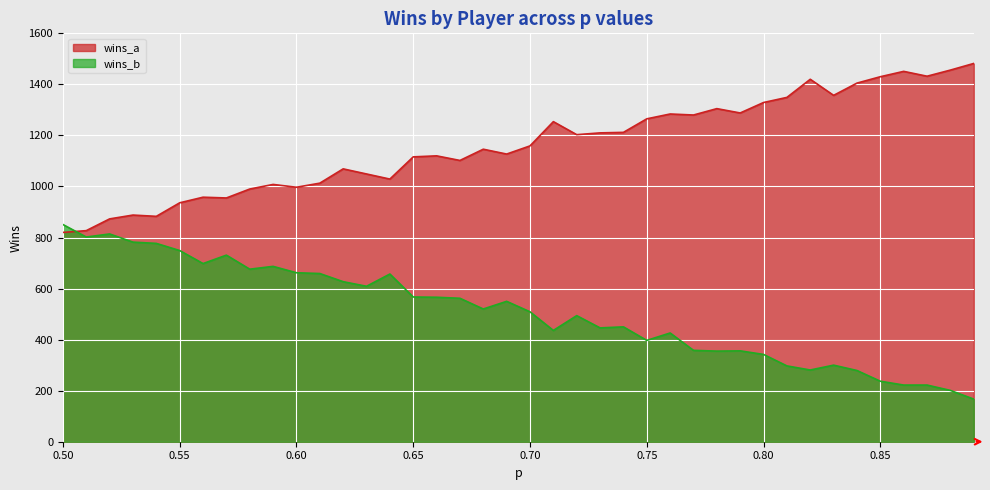

At which category is the sum across all series the highest?

0.76